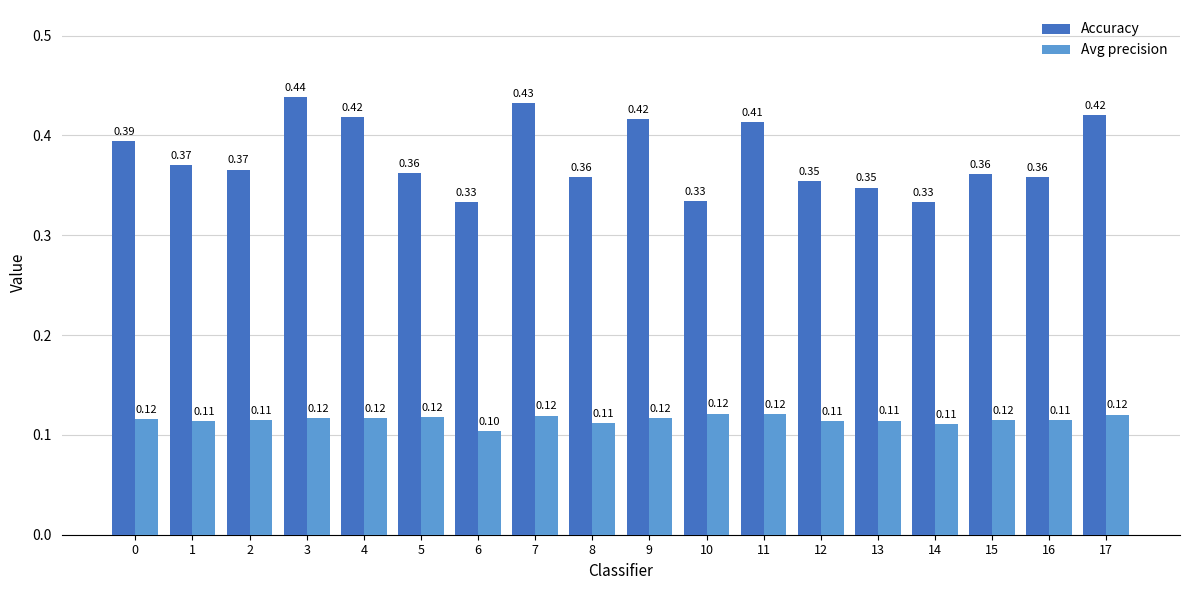

Which label corresponds to the largest value in the chart?

3